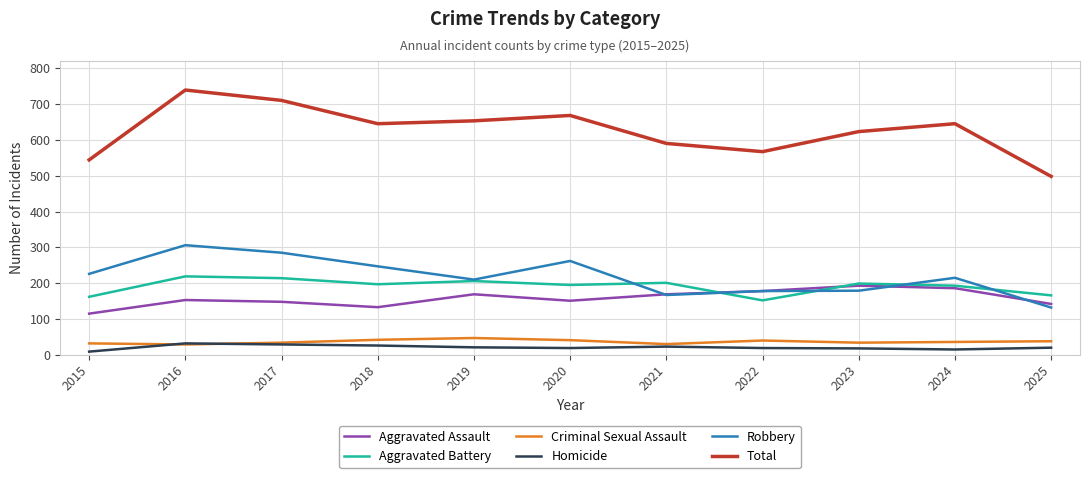

What is the difference between the maximum and minimum values in the Total series?

241